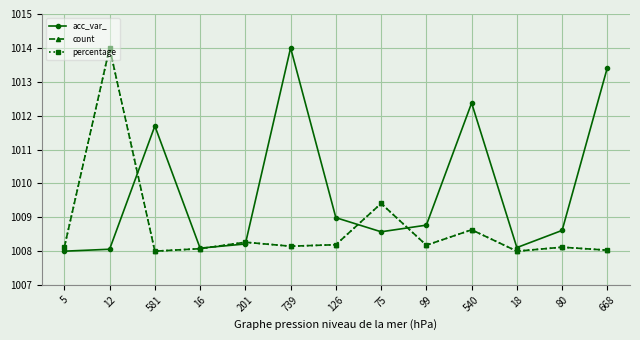

Is this an area chart (filled region under the line)?

No